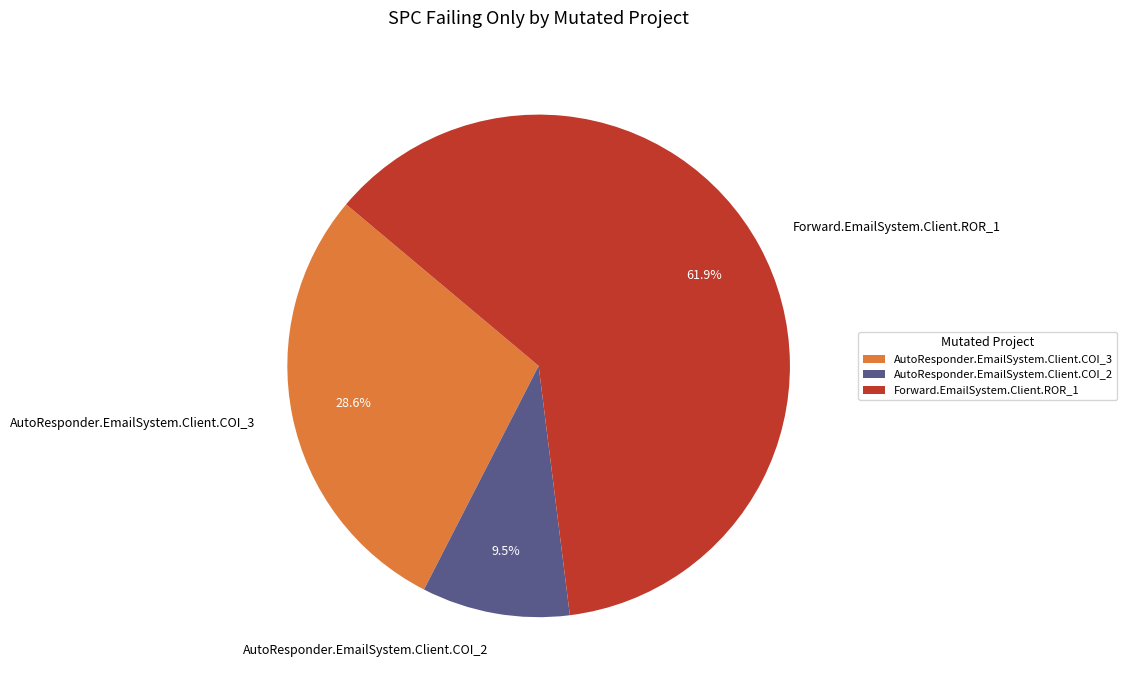

Approximately how many times larger is the value at AutoResponder.EmailSystem.Client.COI_2 compared to Forward.EmailSystem.Client.ROR_1?

0.2